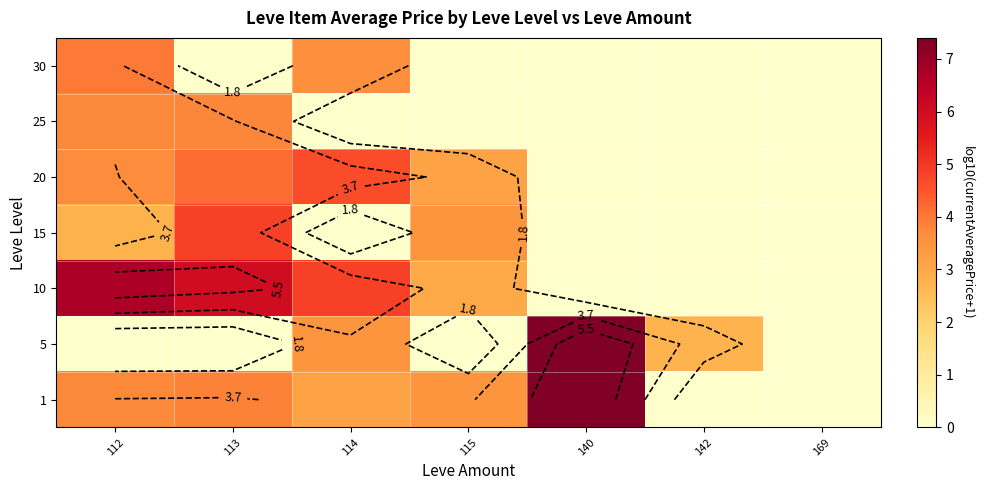

Count the 30 values in the range 0 to 3.

5